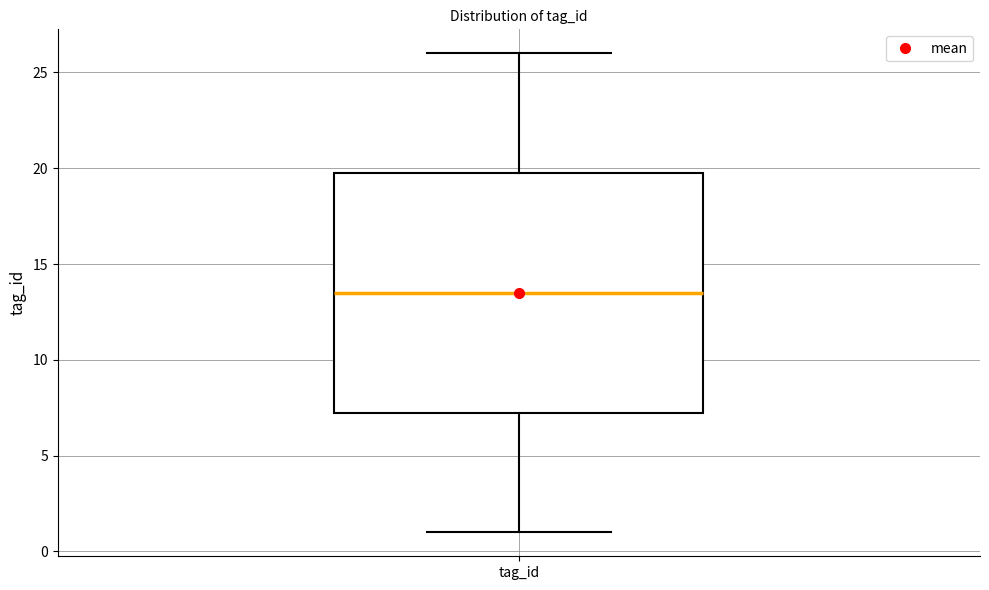

Read this box plot against the y-axis: the position of the median line, the range covered by the box, and the ends of both whiskers. The values are not printed on the chart, so give them approximately, as read against the axis.

median 13.5, box 7.5 to 20.0, whiskers 1.0 to 26.0